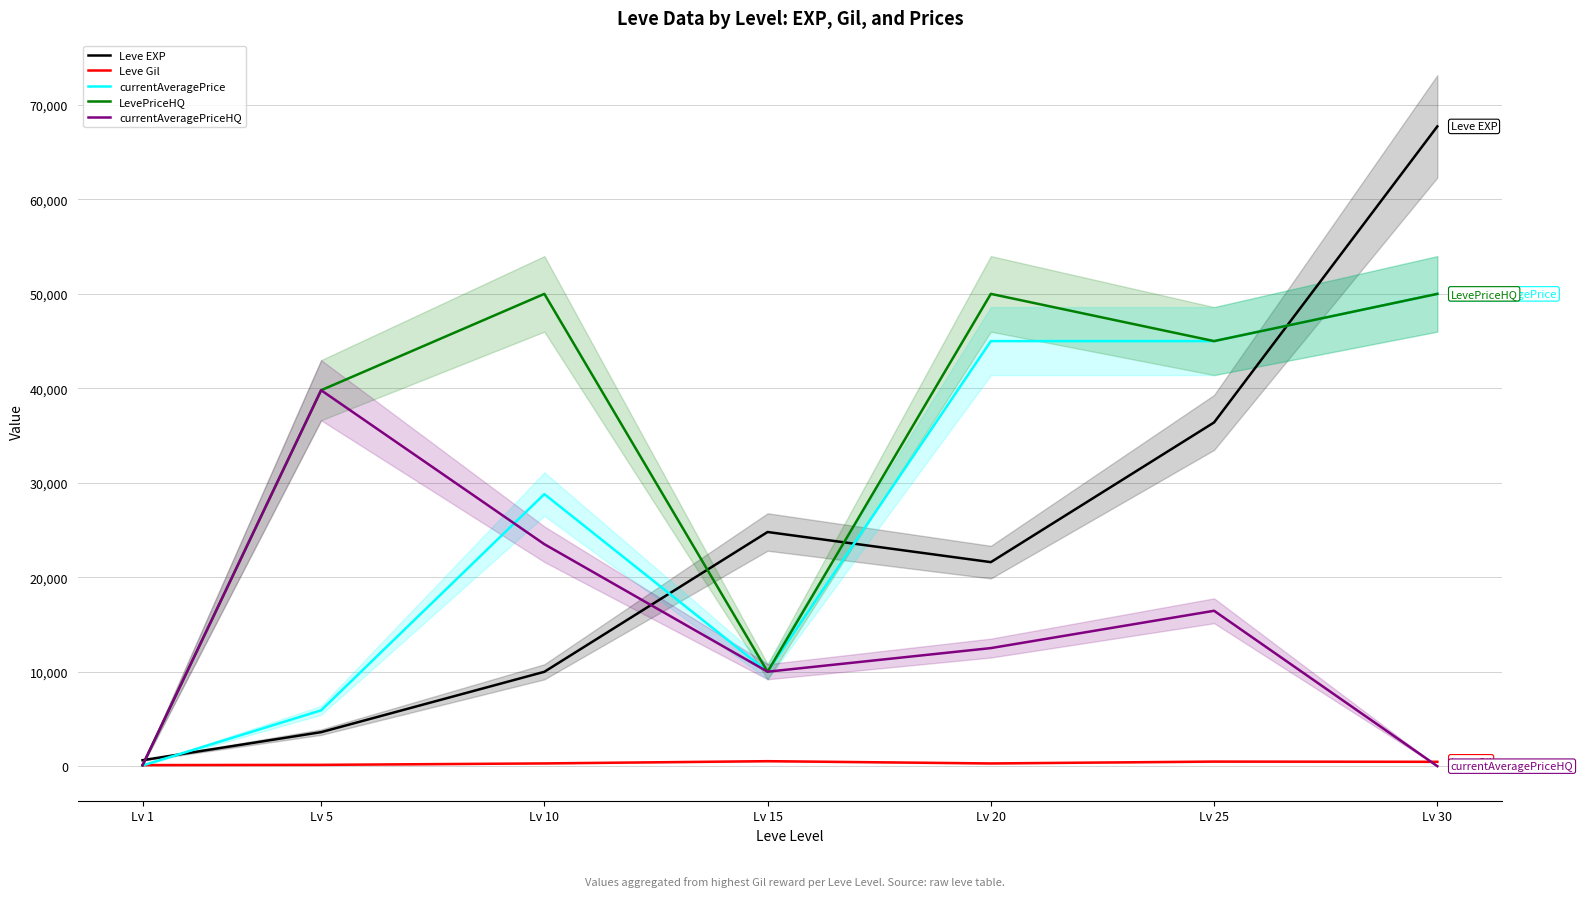

How many lines are shown in the chart?

5